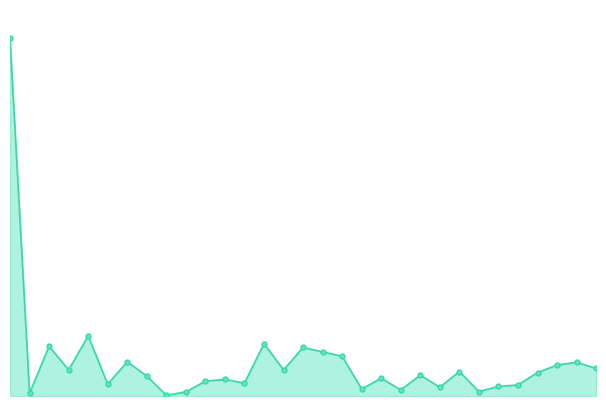

What is the sum of all residual_norm values?

4985.6